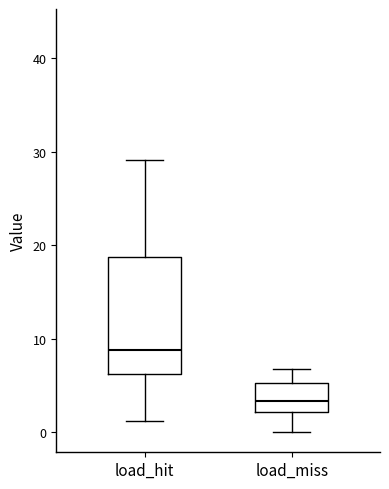

Reading left to right, read every box against the y-axis: the position of its median line, the range the box covers, and the ends of its whiskers. The values are not printed on the chart, so give them approximately, as read against the axis.

load_hit: median 9, box 6 to 19, whiskers 1 to 29
load_miss: median 3, box 2 to 5, whiskers 0 to 7